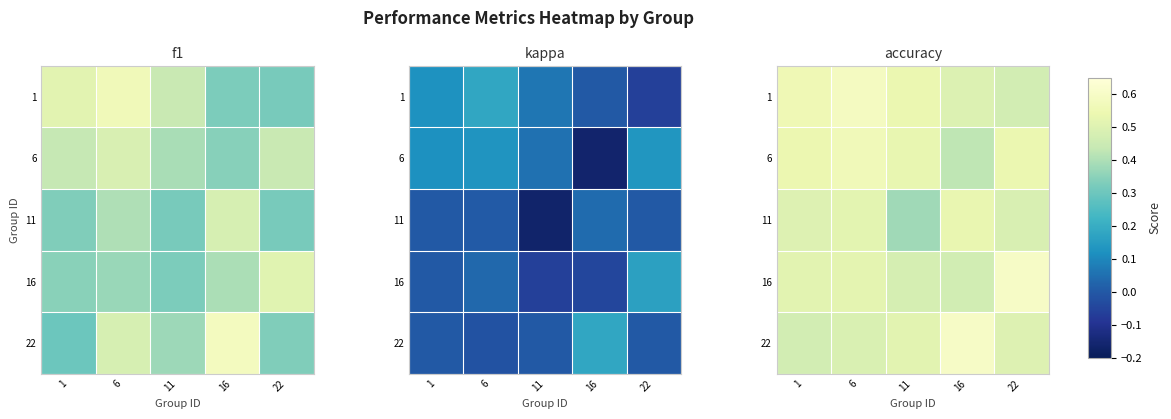

What is the spread (max minus min) of values at 11?

0.2